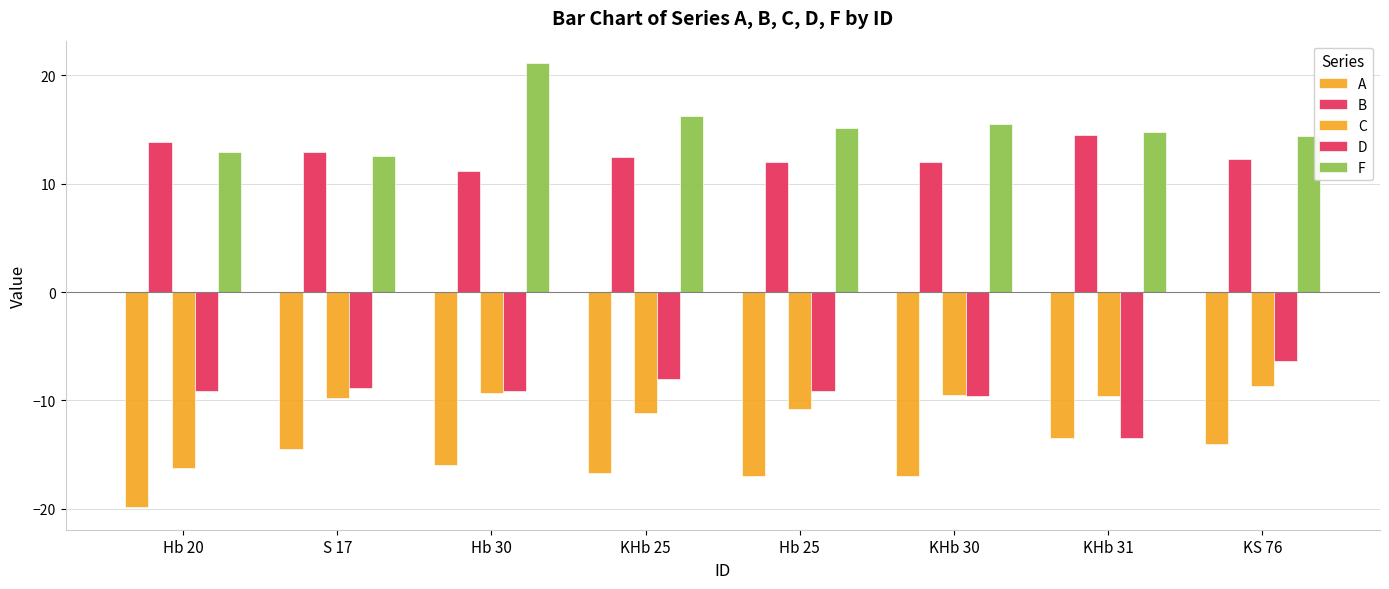

How many bars are there in total?

40